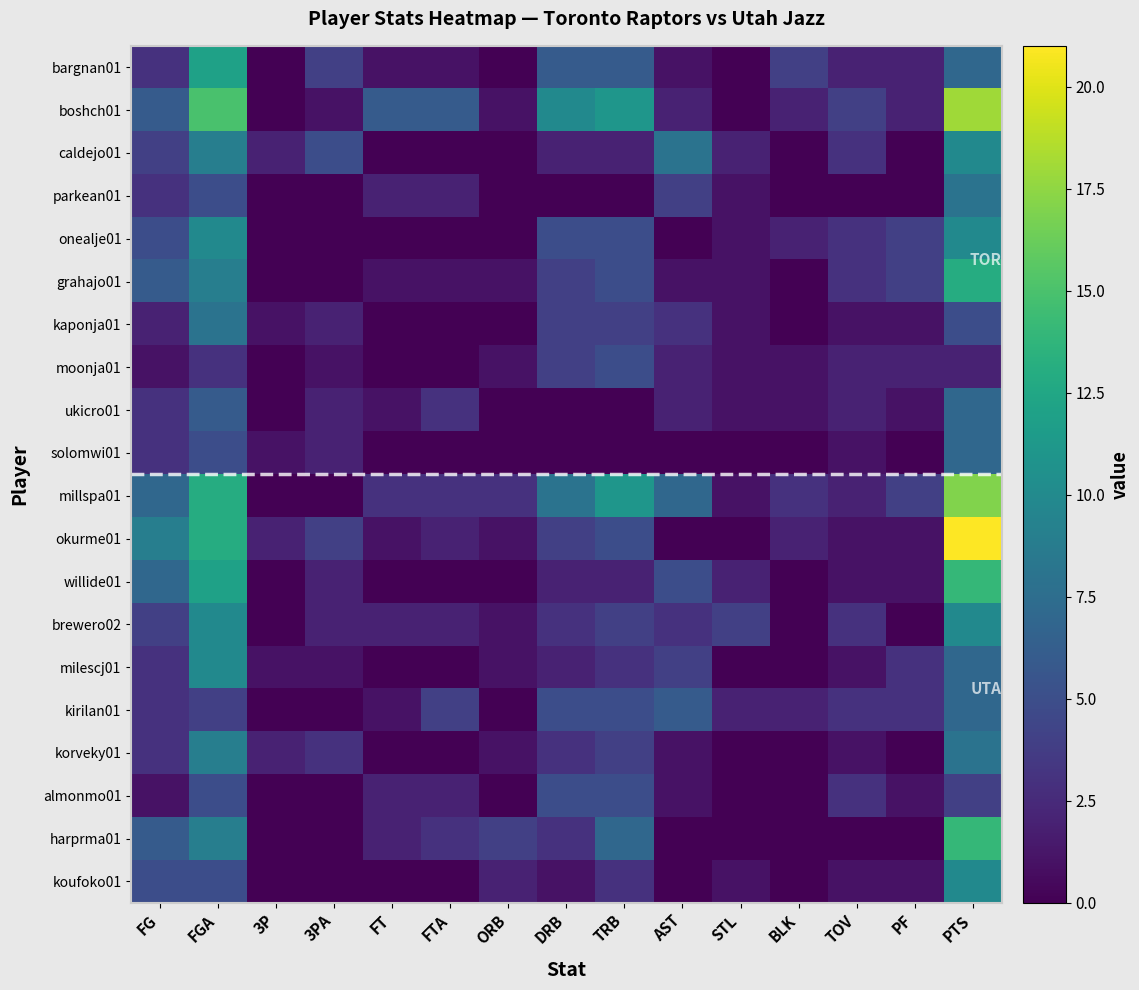

Reading right to left, what are all the values shown in this chart?

bargnan01: PTS=7	PF=2	TOV=2	BLK=4	STL=0	AST=1	TRB=6	DRB=6	ORB=0	FTA=1	FT=1	3PA=4	3P=0	FGA=12	FG=3
boshch01: PTS=18	PF=2	TOV=4	BLK=2	STL=0	AST=2	TRB=11	DRB=10	ORB=1	FTA=6	FT=6	3PA=1	3P=0	FGA=15	FG=6
caldejo01: PTS=10	PF=0	TOV=3	BLK=0	STL=2	AST=8	TRB=2	DRB=2	ORB=0	FTA=0	FT=0	3PA=5	3P=2	FGA=9	FG=4
parkean01: PTS=8	PF=0	TOV=0	BLK=0	STL=1	AST=4	TRB=0	DRB=0	ORB=0	FTA=2	FT=2	3PA=0	3P=0	FGA=5	FG=3
onealje01: PTS=10	PF=4	TOV=3	BLK=2	STL=1	AST=0	TRB=5	DRB=5	ORB=0	FTA=0	FT=0	3PA=0	3P=0	FGA=10	FG=5
grahajo01: PTS=13	PF=4	TOV=3	BLK=0	STL=1	AST=1	TRB=5	DRB=4	ORB=1	FTA=1	FT=1	3PA=0	3P=0	FGA=9	FG=6
kaponja01: PTS=5	PF=1	TOV=1	BLK=0	STL=1	AST=3	TRB=4	DRB=4	ORB=0	FTA=0	FT=0	3PA=2	3P=1	FGA=8	FG=2
moonja01: PTS=2	PF=2	TOV=2	BLK=1	STL=1	AST=2	TRB=5	DRB=4	ORB=1	FTA=0	FT=0	3PA=1	3P=0	FGA=3	FG=1
ukicro01: PTS=7	PF=1	TOV=2	BLK=1	STL=1	AST=2	TRB=0	DRB=0	ORB=0	FTA=3	FT=1	3PA=2	3P=0	FGA=6	FG=3
solomwi01: PTS=7	PF=0	TOV=1	BLK=0	STL=0	AST=0	TRB=0	DRB=0	ORB=0	FTA=0	FT=0	3PA=2	3P=1	FGA=5	FG=3
millspa01: PTS=17	PF=4	TOV=2	BLK=3	STL=1	AST=7	TRB=11	DRB=8	ORB=3	FTA=3	FT=3	3PA=0	3P=0	FGA=13	FG=7
okurme01: PTS=21	PF=1	TOV=1	BLK=2	STL=0	AST=0	TRB=5	DRB=4	ORB=1	FTA=2	FT=1	3PA=4	3P=2	FGA=13	FG=9
willide01: PTS=14	PF=1	TOV=1	BLK=0	STL=2	AST=5	TRB=2	DRB=2	ORB=0	FTA=0	FT=0	3PA=2	3P=0	FGA=12	FG=7
brewero02: PTS=10	PF=0	TOV=3	BLK=0	STL=4	AST=3	TRB=4	DRB=3	ORB=1	FTA=2	FT=2	3PA=2	3P=0	FGA=10	FG=4
milescj01: PTS=7	PF=3	TOV=1	BLK=0	STL=0	AST=4	TRB=3	DRB=2	ORB=1	FTA=0	FT=0	3PA=1	3P=1	FGA=10	FG=3
kirilan01: PTS=7	PF=3	TOV=3	BLK=2	STL=2	AST=6	TRB=5	DRB=5	ORB=0	FTA=4	FT=1	3PA=0	3P=0	FGA=4	FG=3
korveky01: PTS=8	PF=0	TOV=1	BLK=0	STL=0	AST=1	TRB=4	DRB=3	ORB=1	FTA=0	FT=0	3PA=3	3P=2	FGA=9	FG=3
almonmo01: PTS=4	PF=1	TOV=3	BLK=0	STL=0	AST=1	TRB=5	DRB=5	ORB=0	FTA=2	FT=2	3PA=0	3P=0	FGA=5	FG=1
harprma01: PTS=14	PF=0	TOV=0	BLK=0	STL=0	AST=0	TRB=7	DRB=3	ORB=4	FTA=3	FT=2	3PA=0	3P=0	FGA=9	FG=6
koufoko01: PTS=10	PF=1	TOV=1	BLK=0	STL=1	AST=0	TRB=3	DRB=1	ORB=2	FTA=0	FT=0	3PA=0	3P=0	FGA=5	FG=5